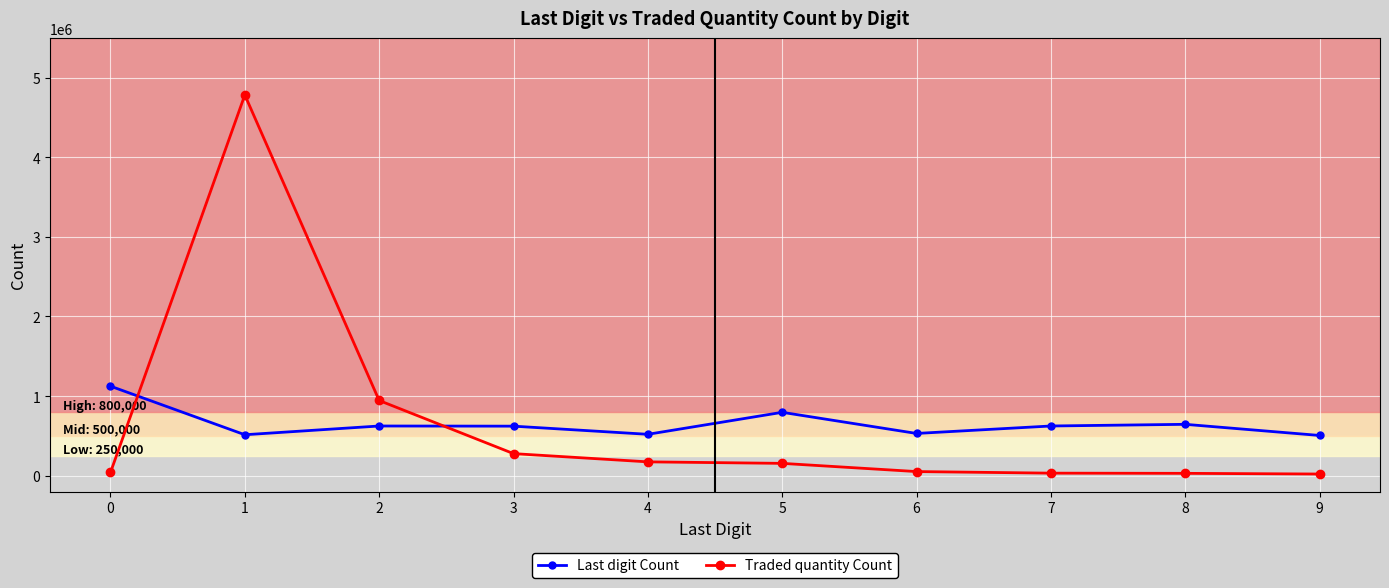

At how many categories does at least one series exceed 1846682?

1